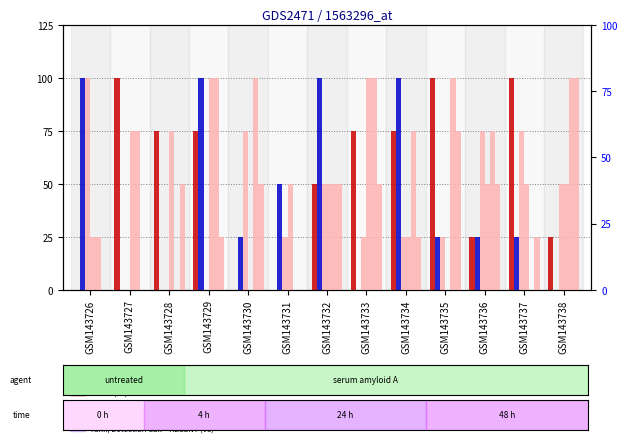

Count the V4 values in the range 25 to 75.

9